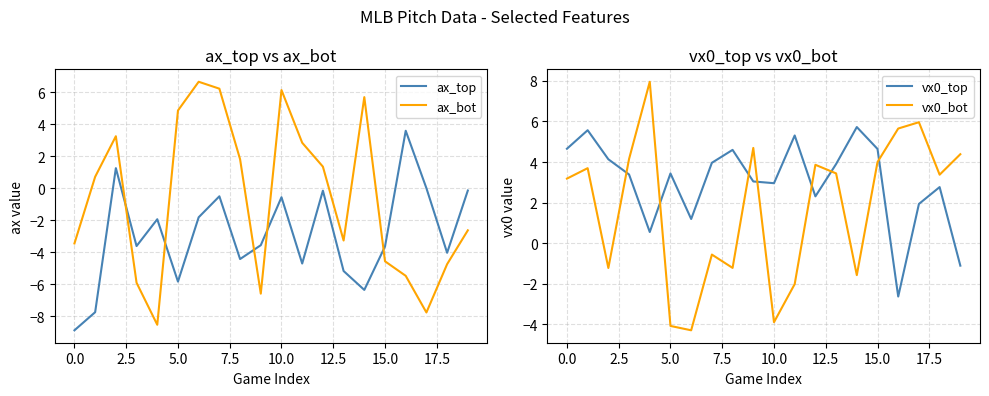

What are all the series names shown in the legend?

ax_top, ax_bot, vx0_top, vx0_bot